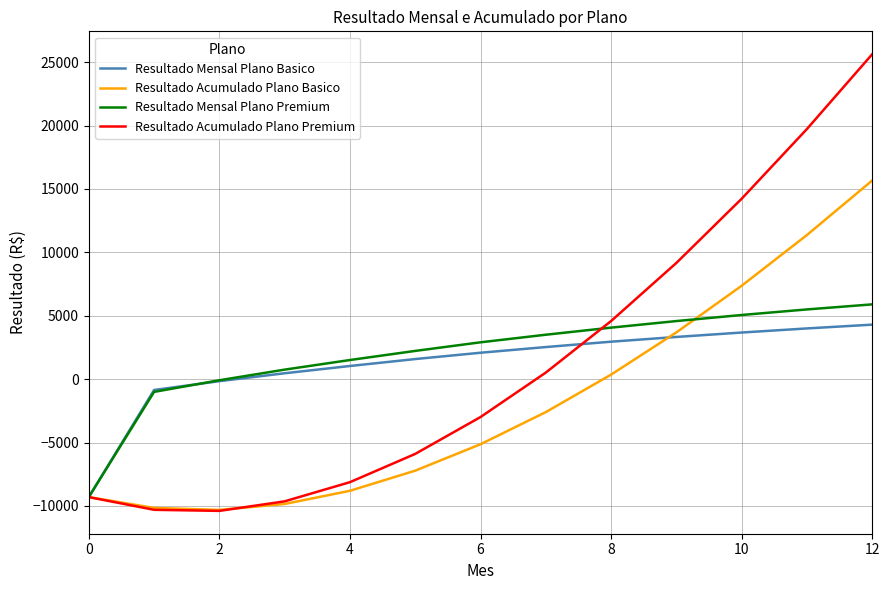

Which series has the widest spread of values?

Resultado Acumulado Plano Premium